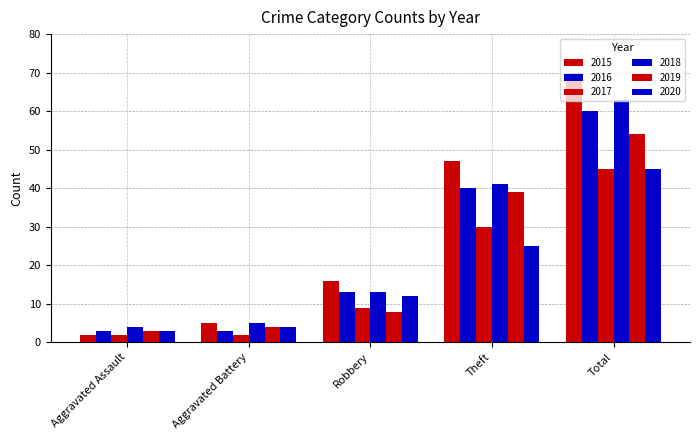

What is the label of the 2nd bar from the left?

Aggravated Battery